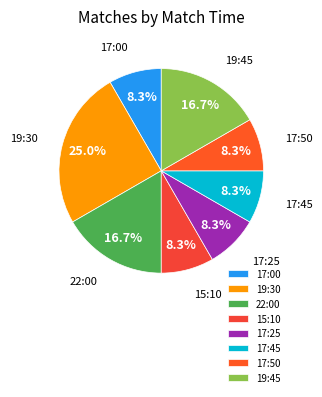

To the nearest percent, what is the difference between the largest and smallest slice percentages?

17%